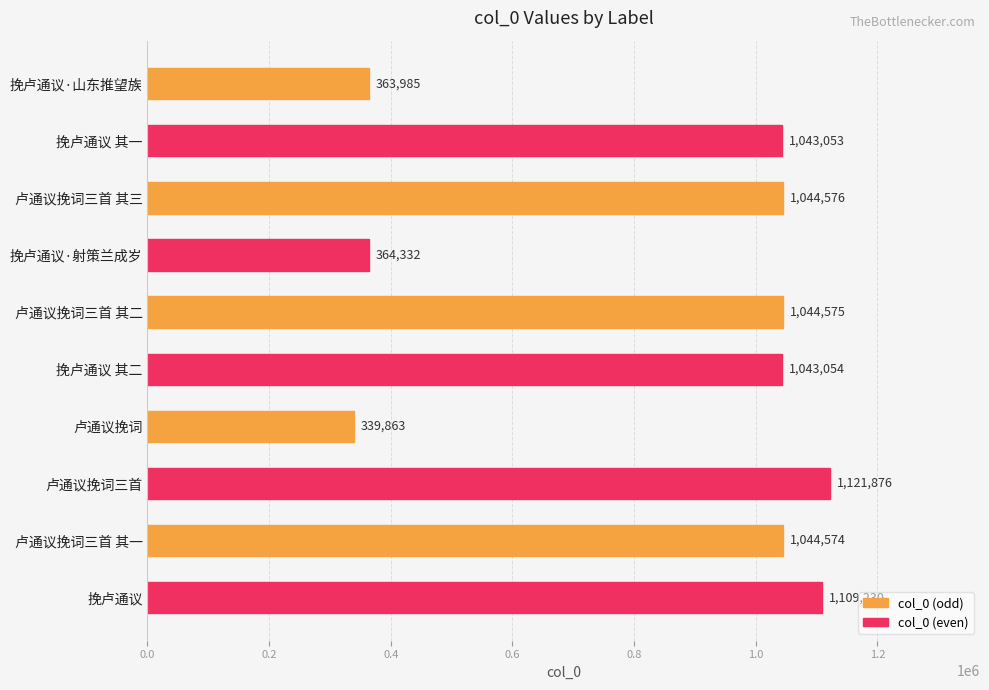

What is the ratio of the value at 挽卢通议 其一 to the value at 卢通议挽词?

3.1